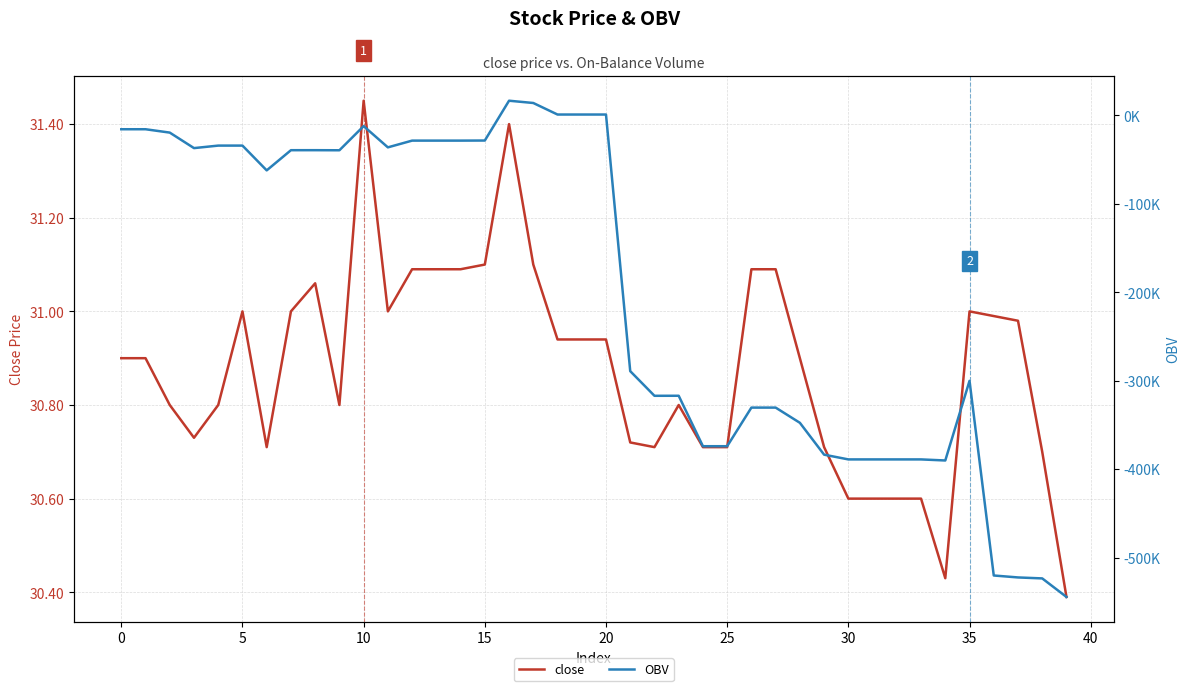

At which label does close reach its peak?

10